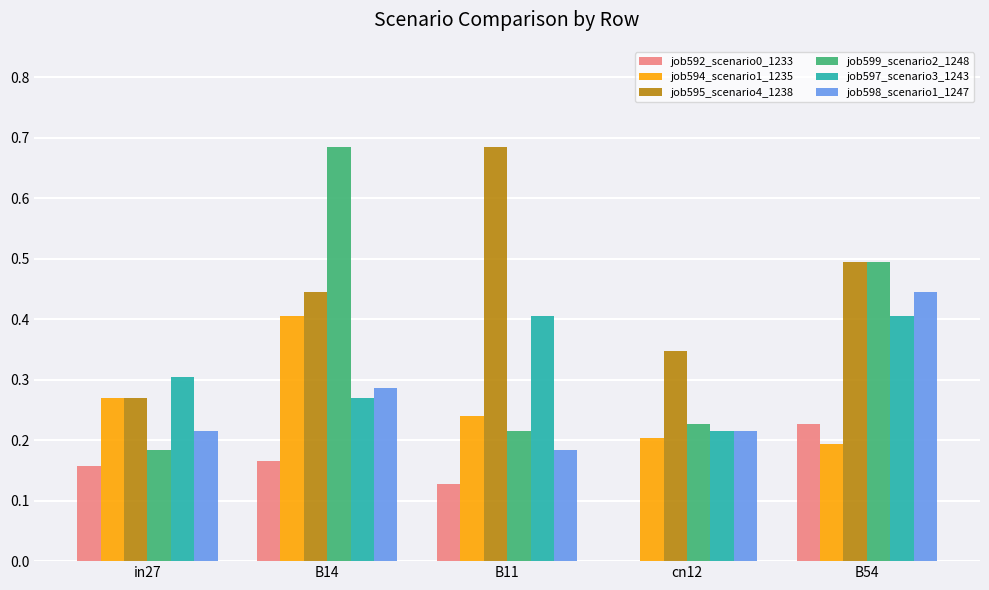

Which series changed the most between in27 and cn12?

job592_scenario0_1233